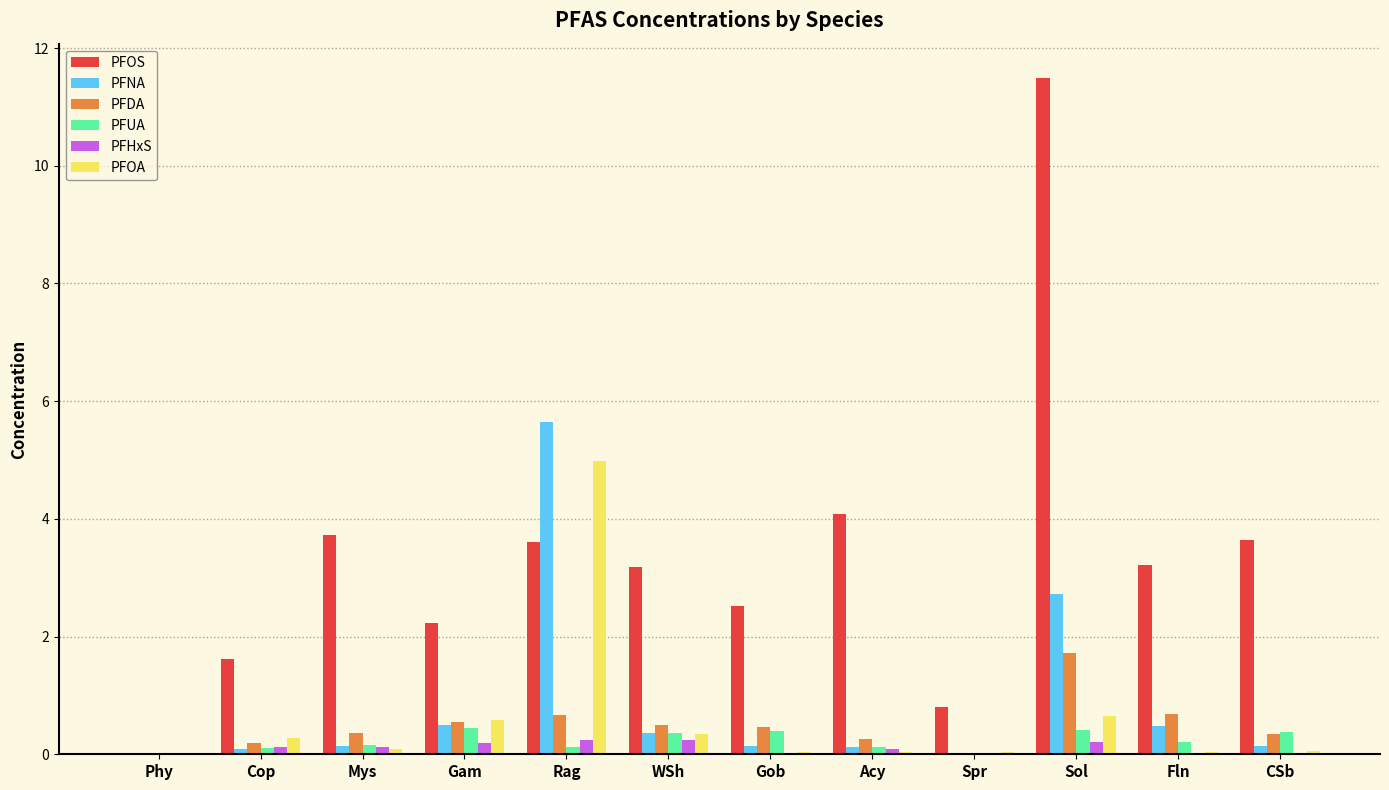

Is the value of PFHxS at Fln greater than the value of PFOS at Spr?

No